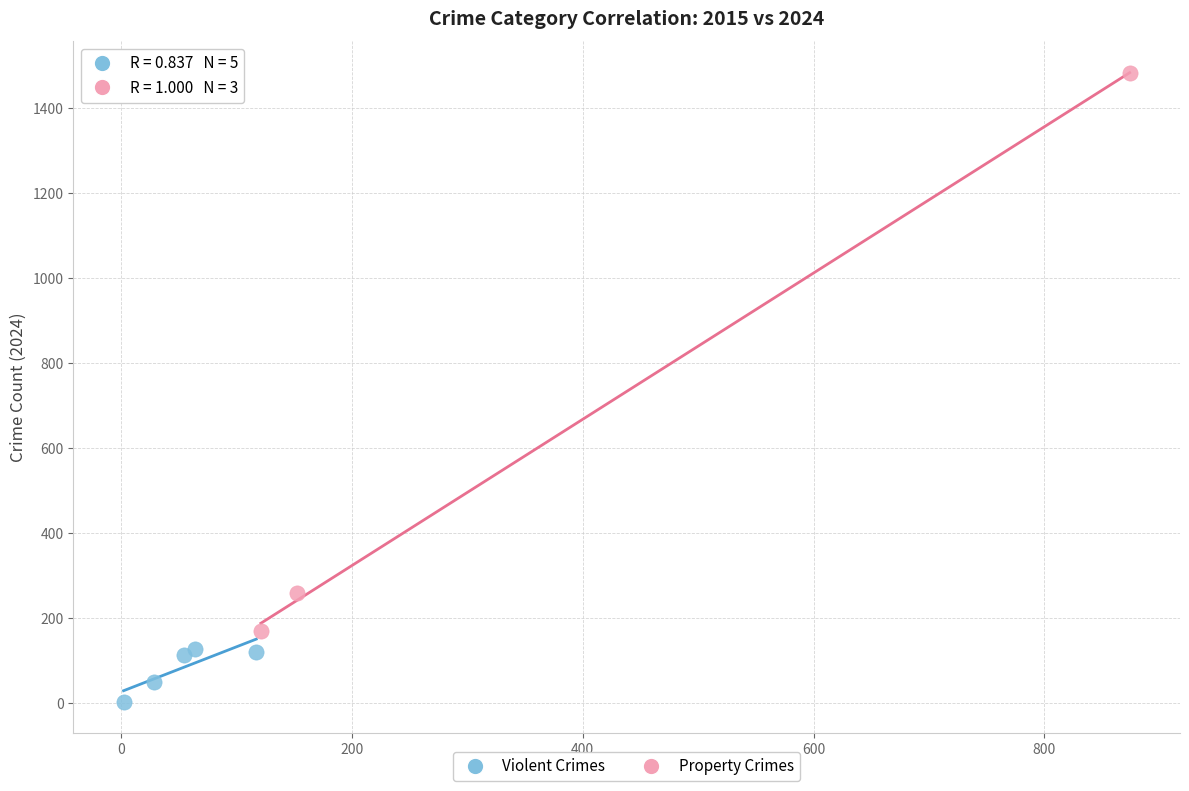

Which series contains the lowest Y value?

Violent Crimes